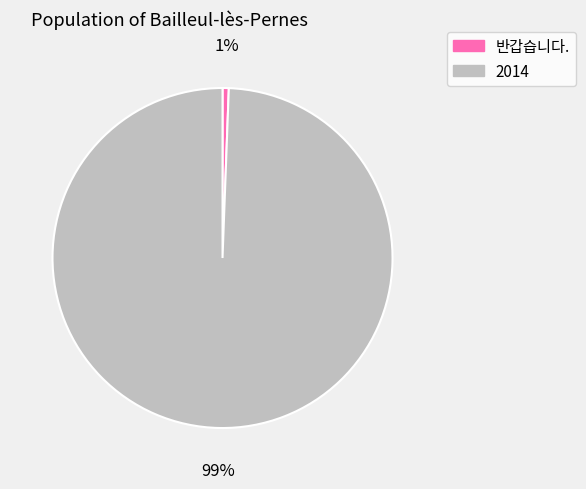

The 2014 slice represents 99% of the pie. True or false?

True